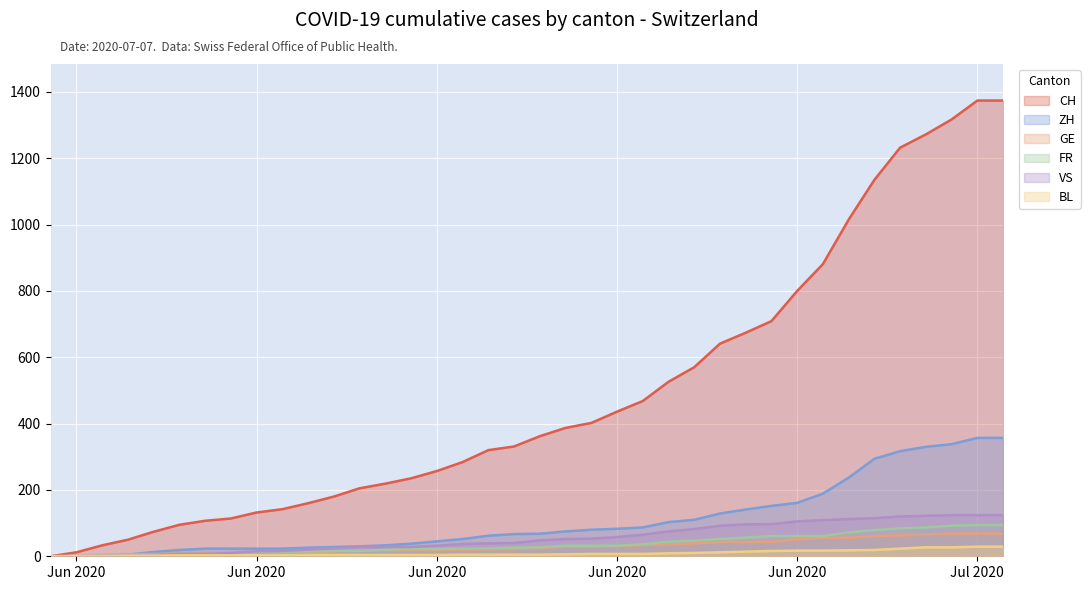

What are all the series names shown in the legend?

CH, ZH, GE, FR, VS, BL